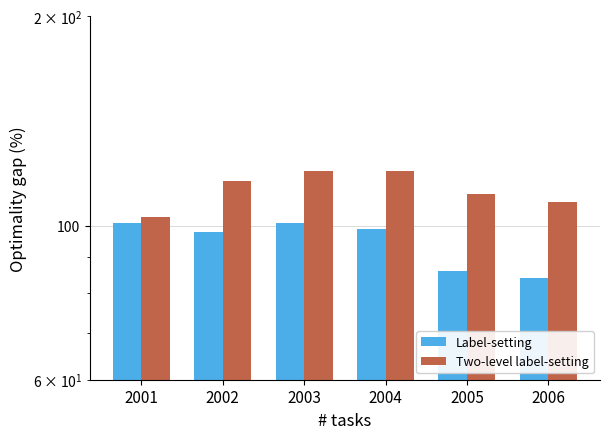

Reading right to left, transcribe all the data shown in this chart.

Label-setting: 2006=84	2005=86	2004=99	2003=101	2002=98	2001=101
Two-level label-setting: 2006=108	2005=111	2004=120	2003=120	2002=116	2001=103